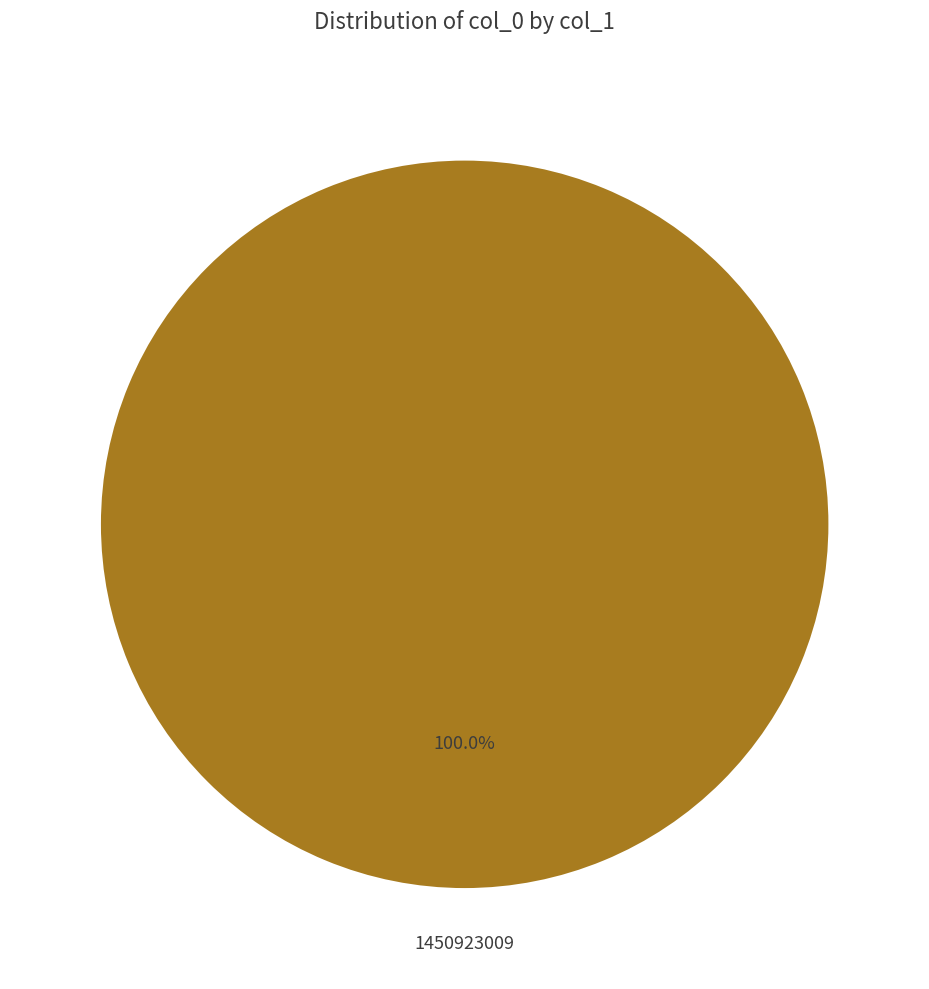

Do 1450923009 and 1449871821 together represent more than half of the pie?

Yes